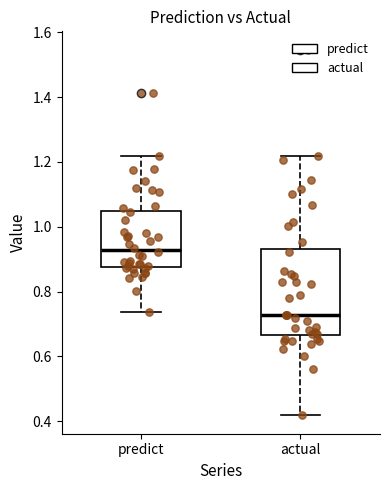

Reading left to right, transcribe this box plot: for each box, give where its median line is, the range the box spans, and where its two whiskers end, as read against the y-axis. The values are not printed on the chart, so give them approximately, as read against the axis.

predict: median 0.92, box 0.88 to 1.04, whiskers 0.74 to 1.22
actual: median 0.72, box 0.66 to 0.94, whiskers 0.42 to 1.22